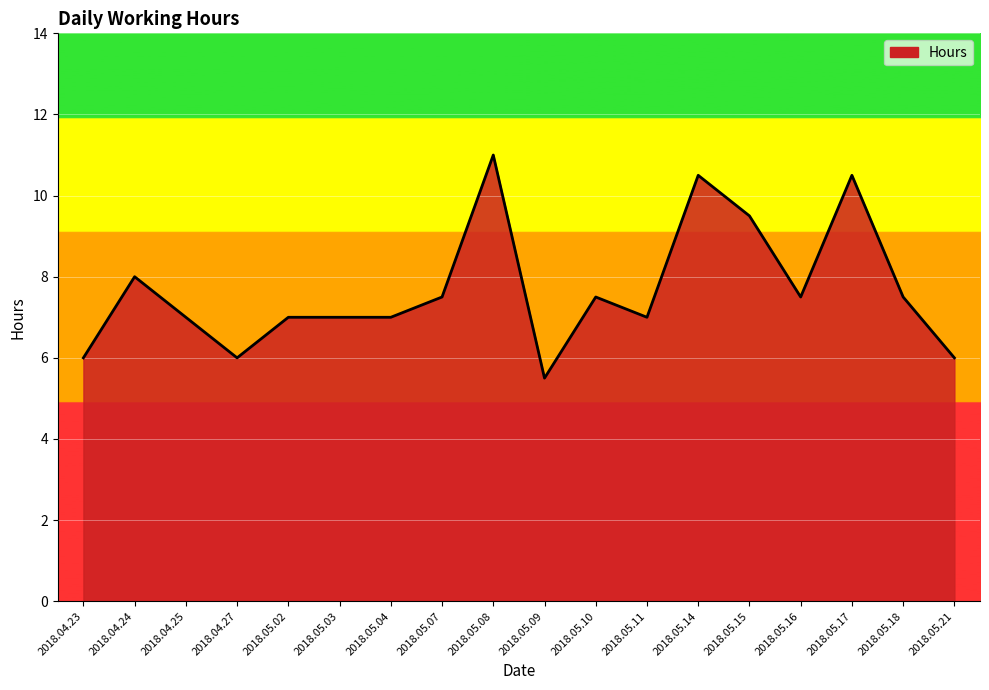

What value does the data have at 2018.04.24?

8.0